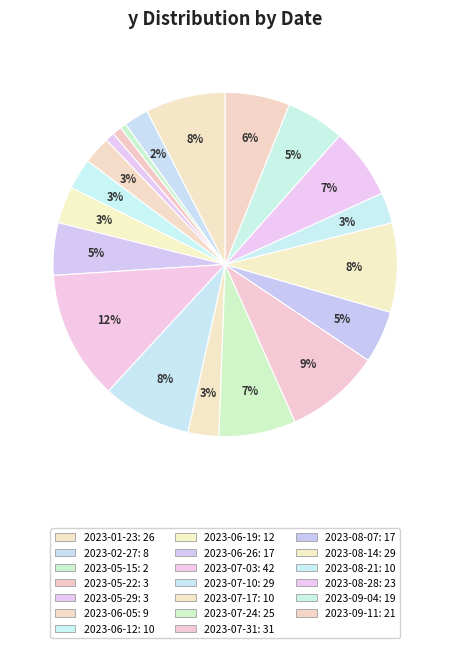

How many segments does this pie chart have?

20